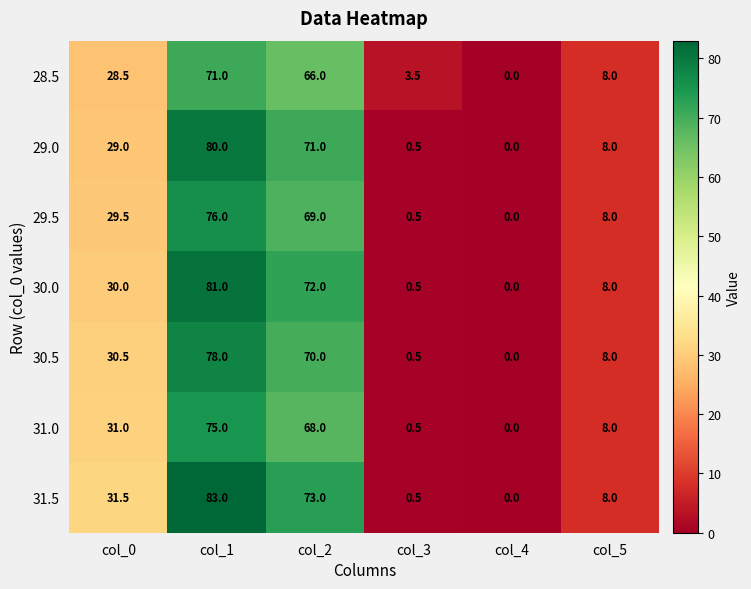

How many values in the 29.0 series are below 29?

3